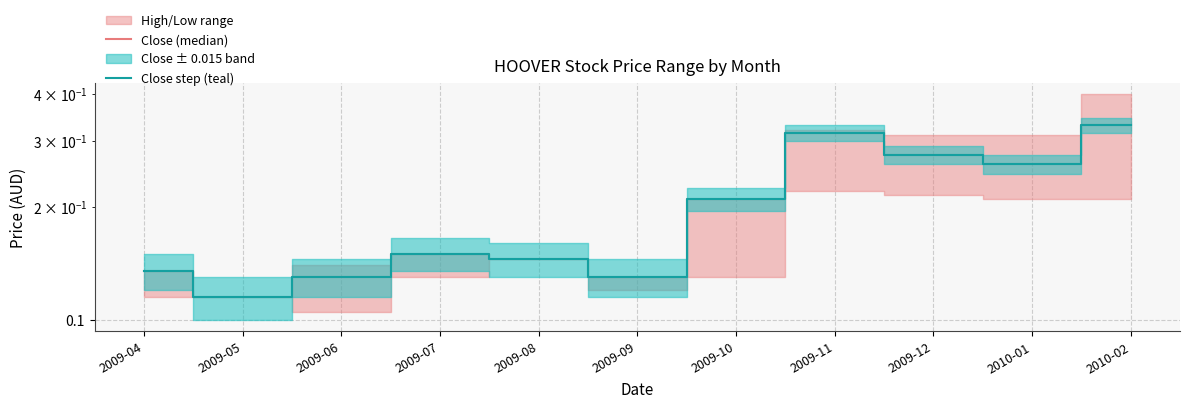

True or false: Close step (teal) and Close (median) intersect in this chart.

False